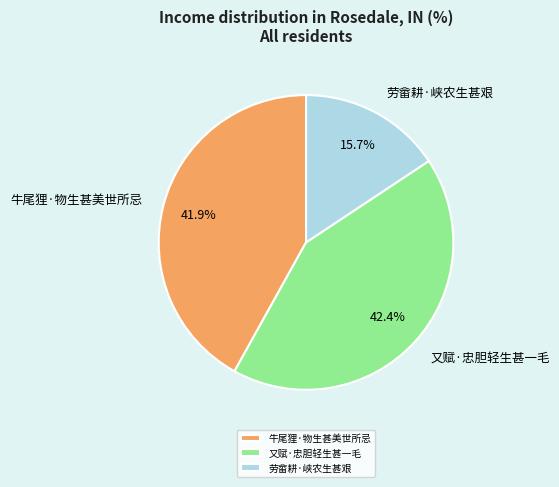

To the nearest percent, what is the combined percentage of 牛尾狸·物生甚美世所忌 and 又赋·忠胆轻生甚一毛?

84%